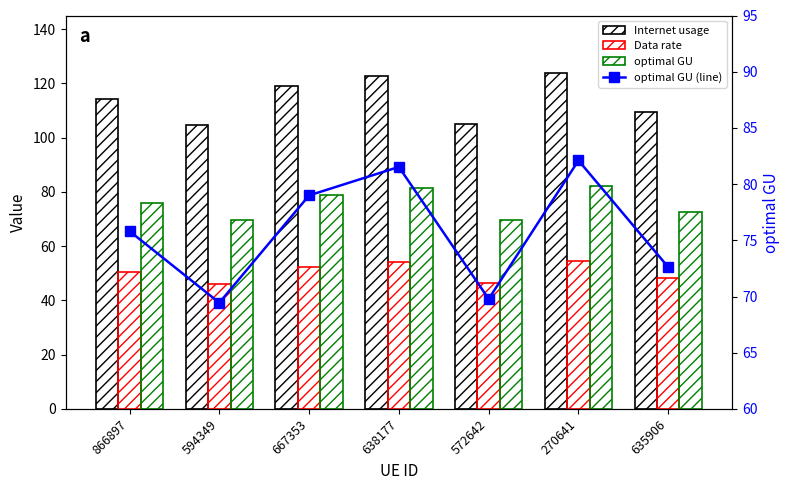

How many data points does each series have?

7